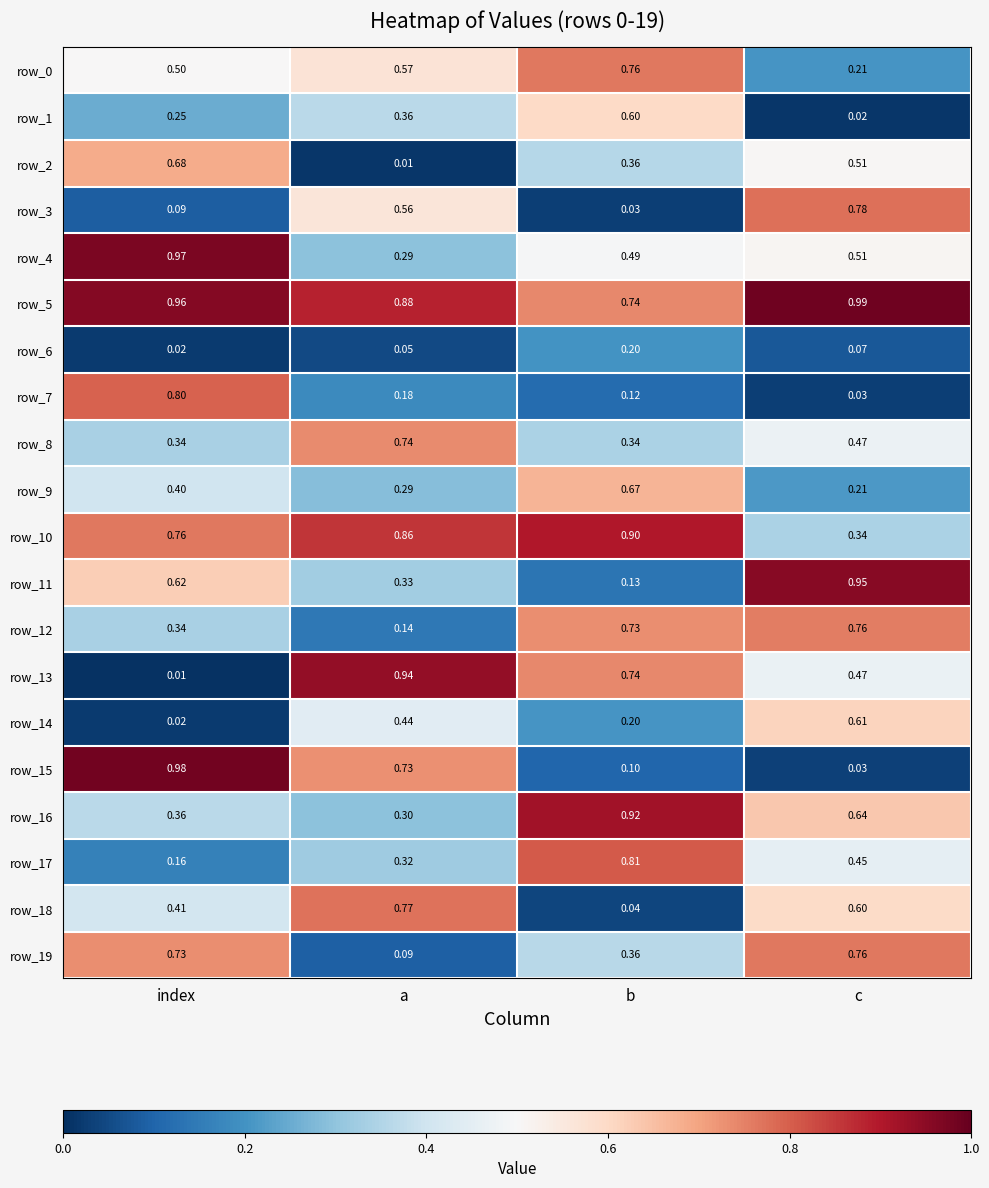

What is the difference between the maximum and minimum values in the row_11 series?

0.8